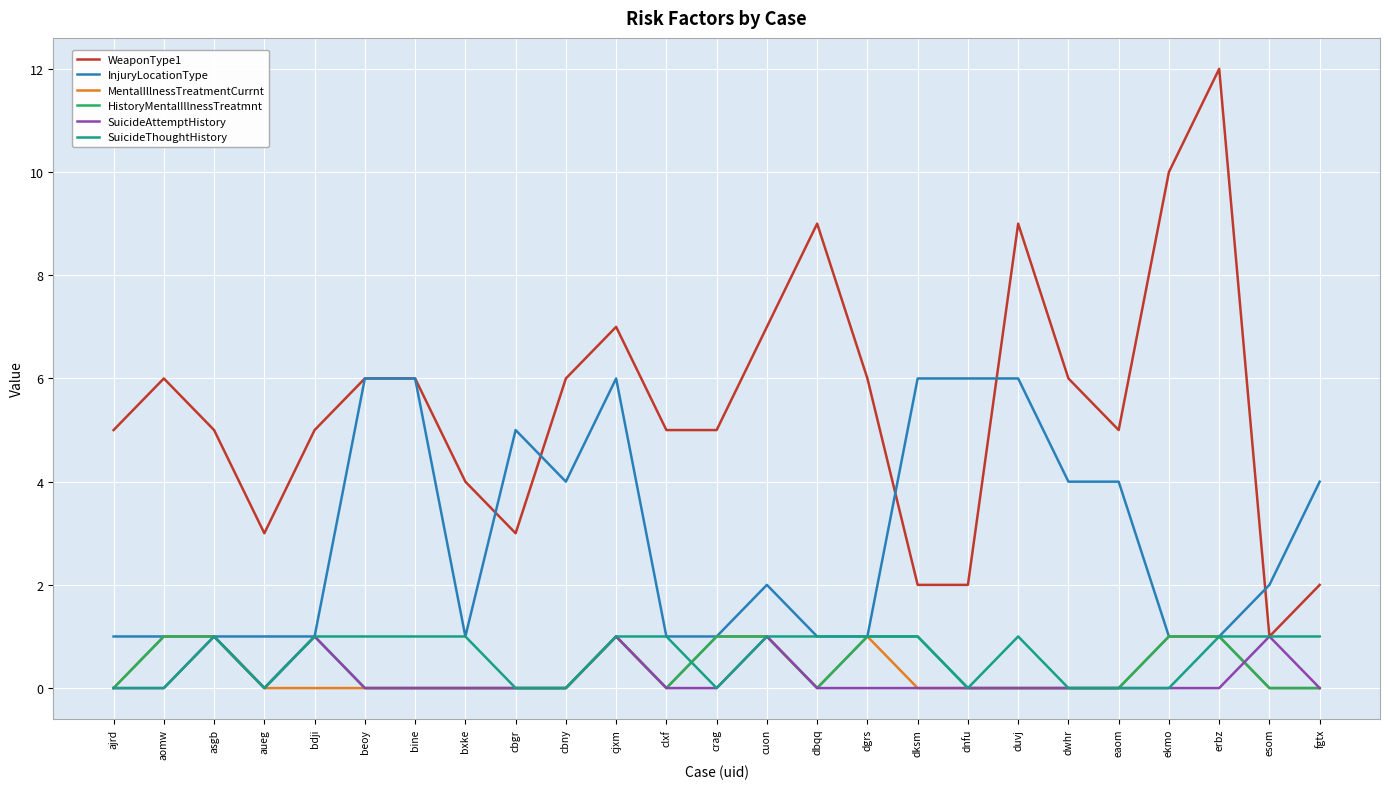

What is the spread (max minus min) of values at beoy?

6